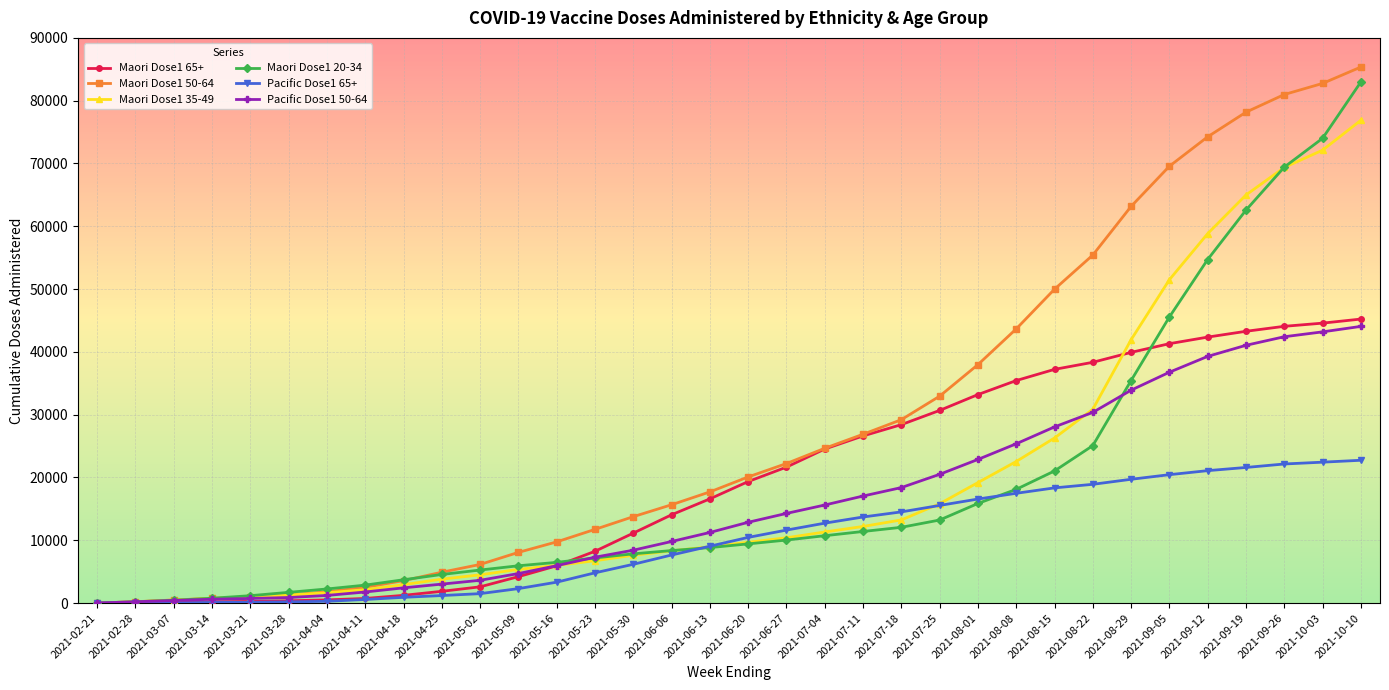

How many categories are shown in the chart?

34